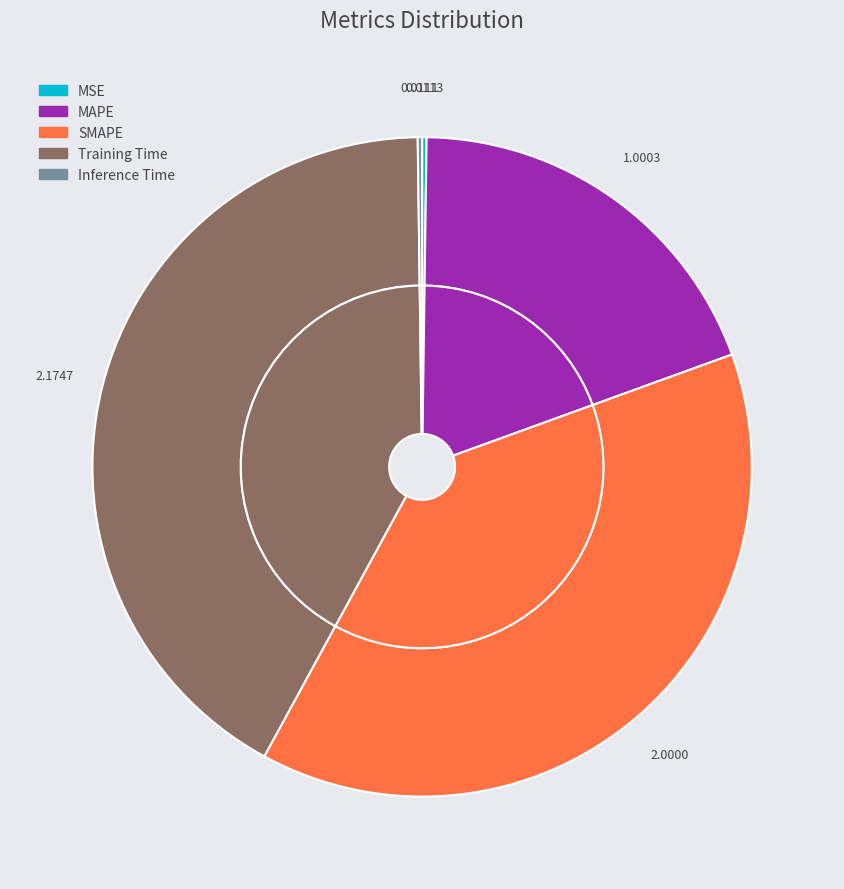

Between Inference Time and Training Time, which is larger?

Training Time